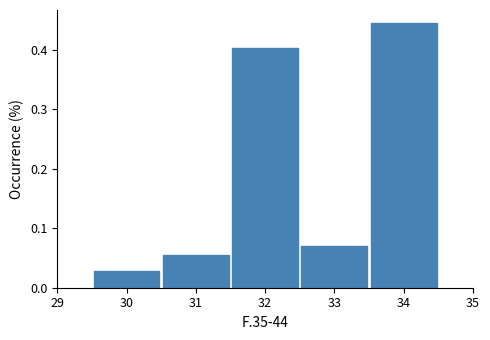

What is the height of the bar covering 31.5 to 32.5 on the x-axis? The values are not printed on the chart, so give them approximately, as read against the axis.

0.40